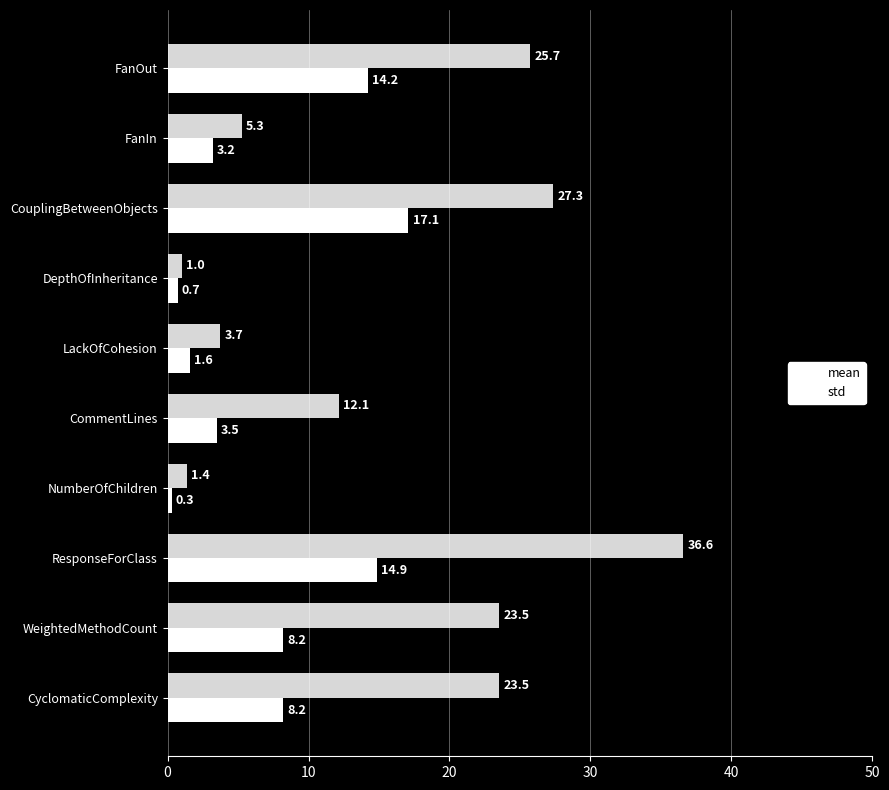

How many data points in mean are above 8?

5